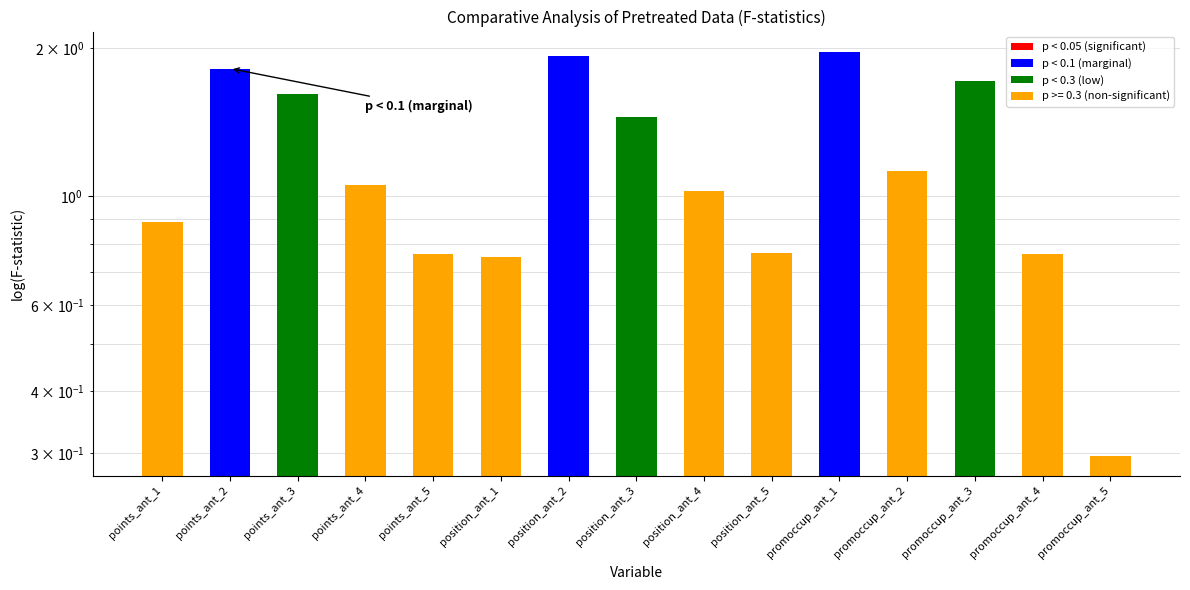

What position from the right is points_ant_3?

13